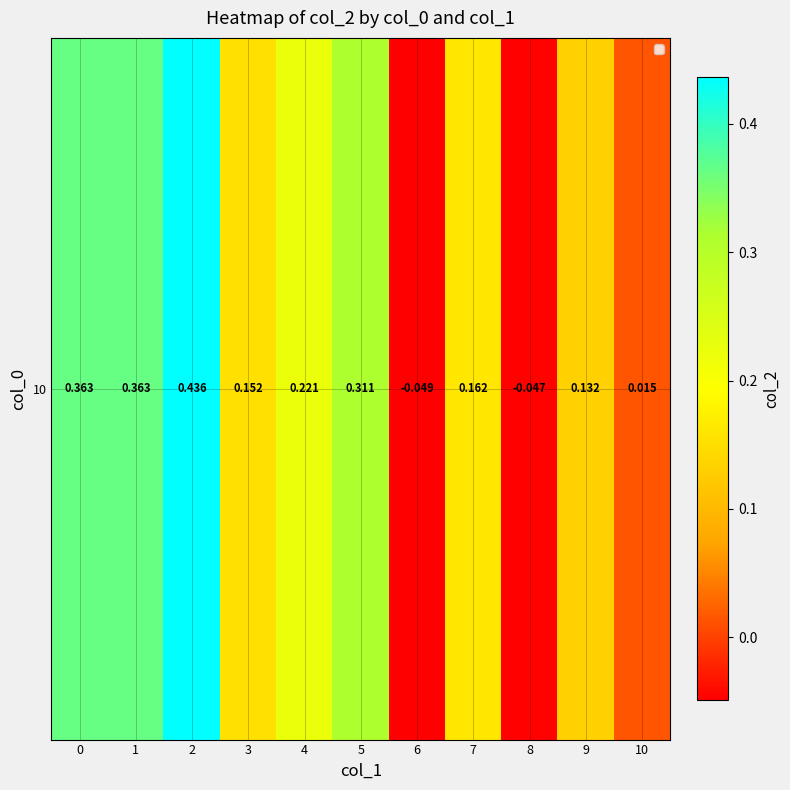

Between 1 and 2, which is larger?

2